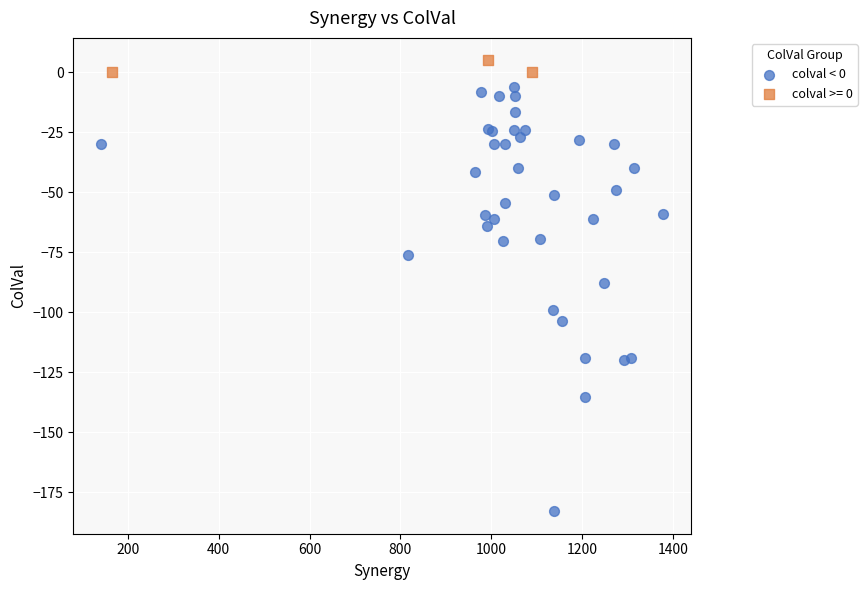

Which series reaches the maximum Y coordinate?

colval >= 0